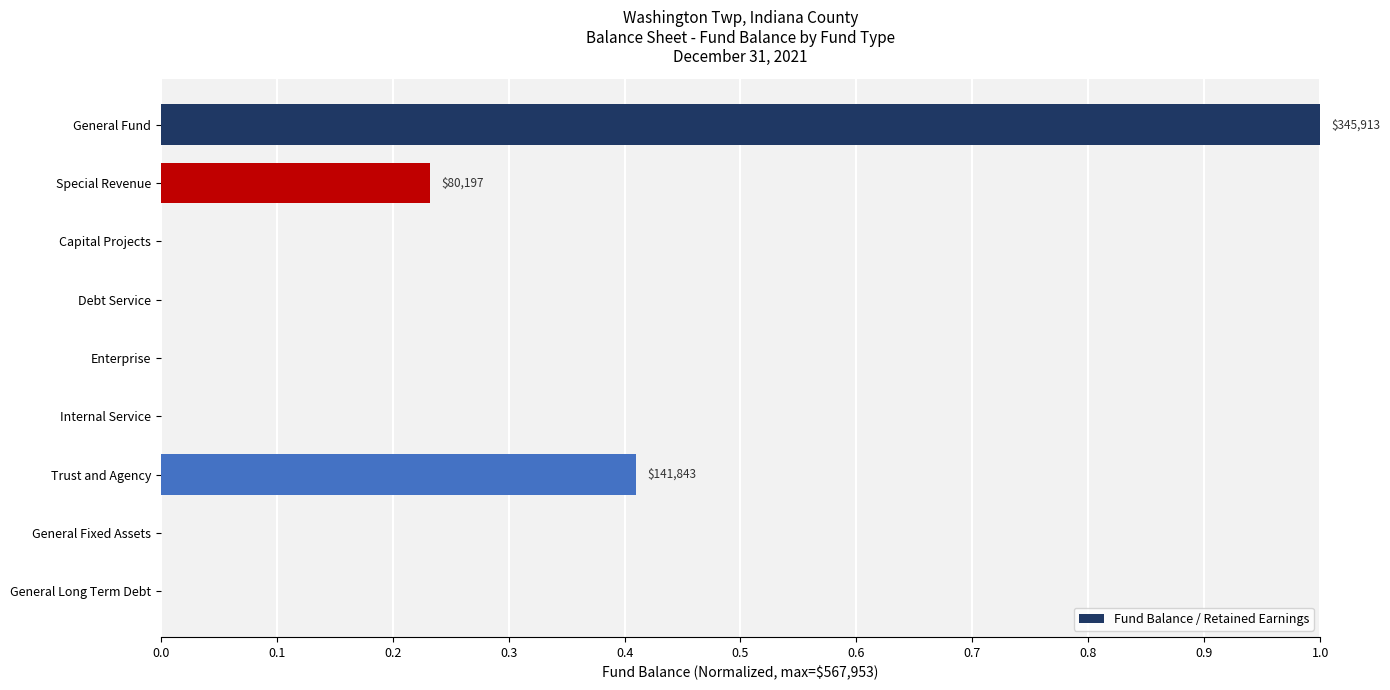

What is the sum of all values?

1.6